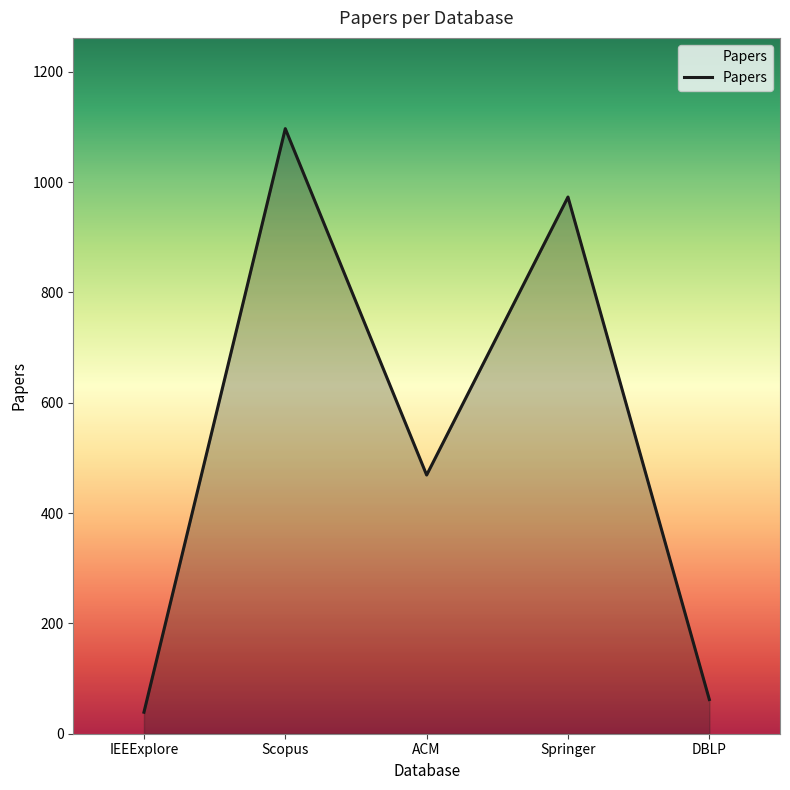

Reading right to left, extract all data points from this chart.

62	973	469	1097	39